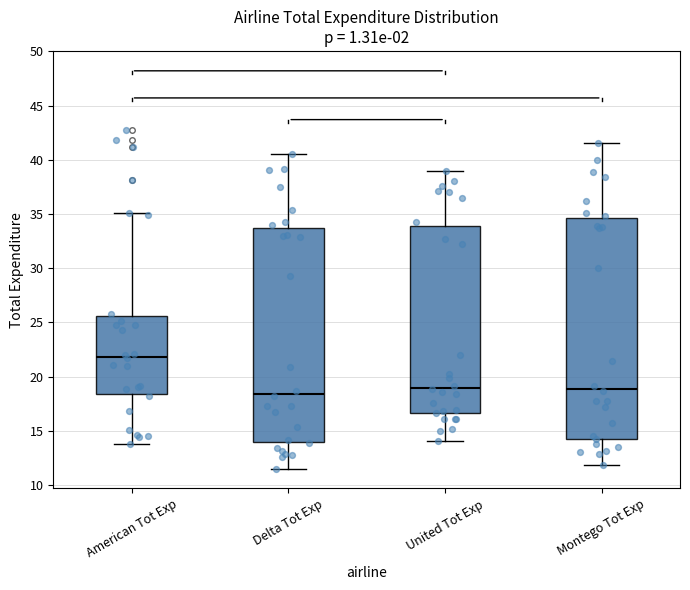

Reading left to right, read every box against the y-axis: the position of its median line, the range the box covers, and the ends of its whiskers. The values are not printed on the chart, so give them approximately, as read against the axis.

American Tot Exp: median 22.0, box 18.5 to 25.5, whiskers 14.0 to 35.0
Delta Tot Exp: median 18.5, box 14.0 to 34.0, whiskers 11.5 to 40.5
United Tot Exp: median 19.0, box 16.5 to 34.0, whiskers 14.0 to 39.0
Montego Tot Exp: median 19.0, box 14.5 to 34.5, whiskers 12.0 to 41.5